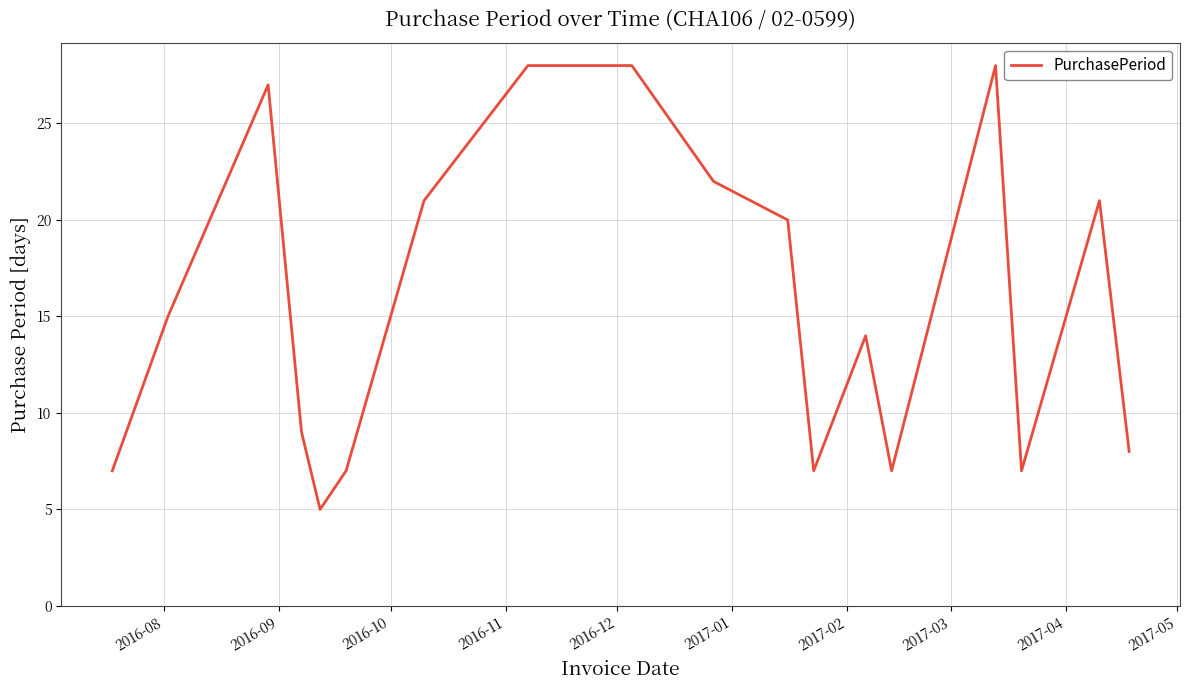

How many interior local valleys (lower than both neighbors) does the data have?

4